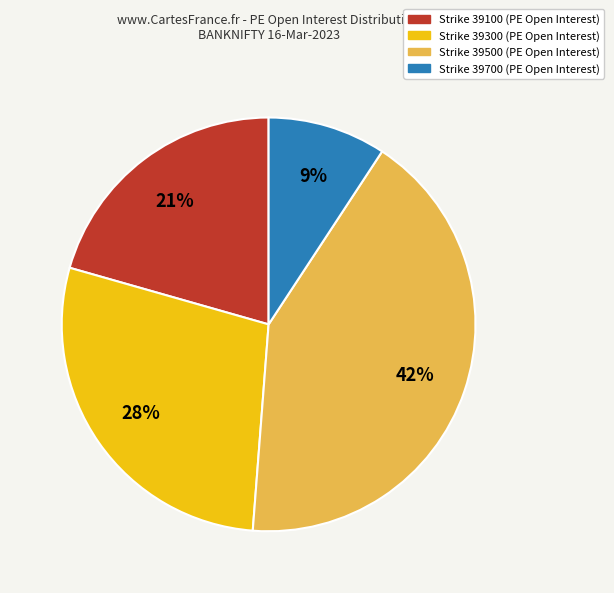

Is there a majority slice in this chart?

No